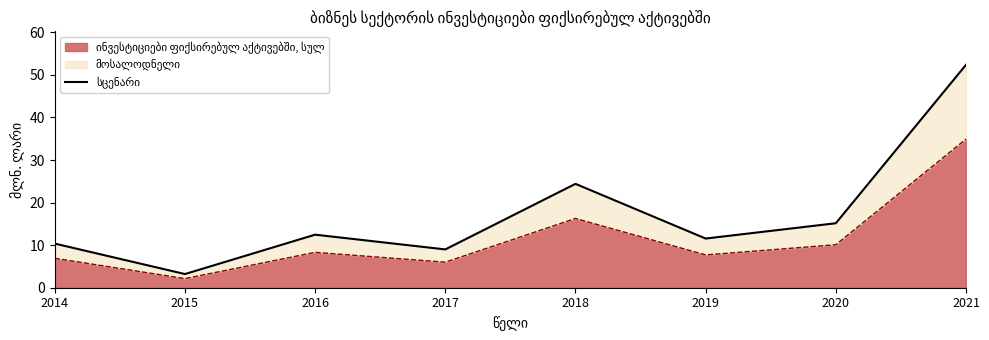

At which category does the chart reach its peak across all series?

2021